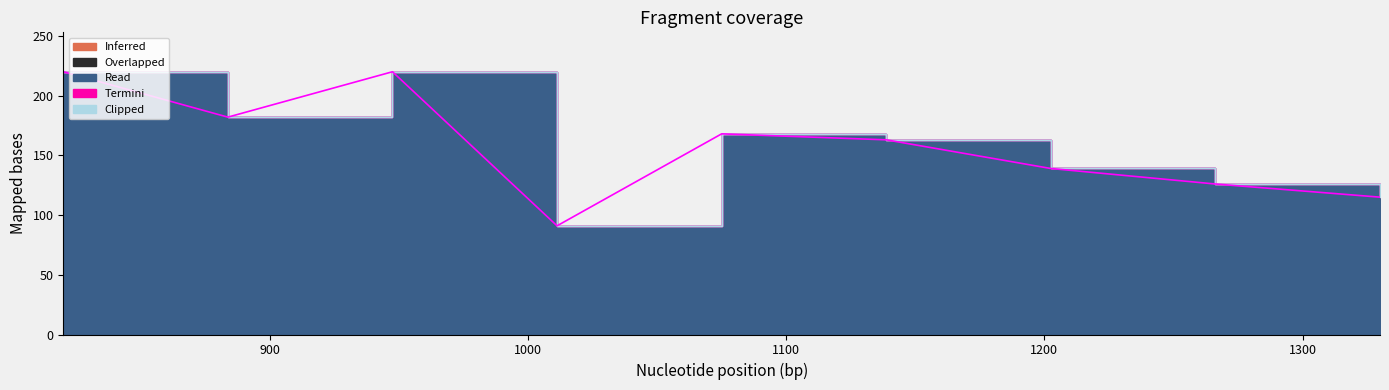

True or false: Overlapped and Inferred cross at least once.

False